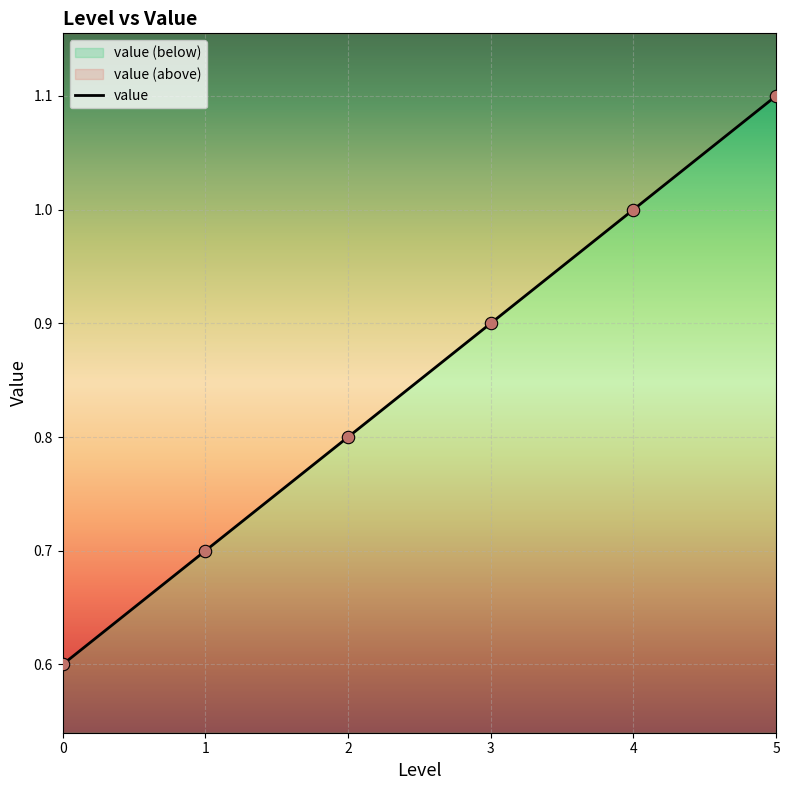

What is the change in value from 0 to 5?

+0.5